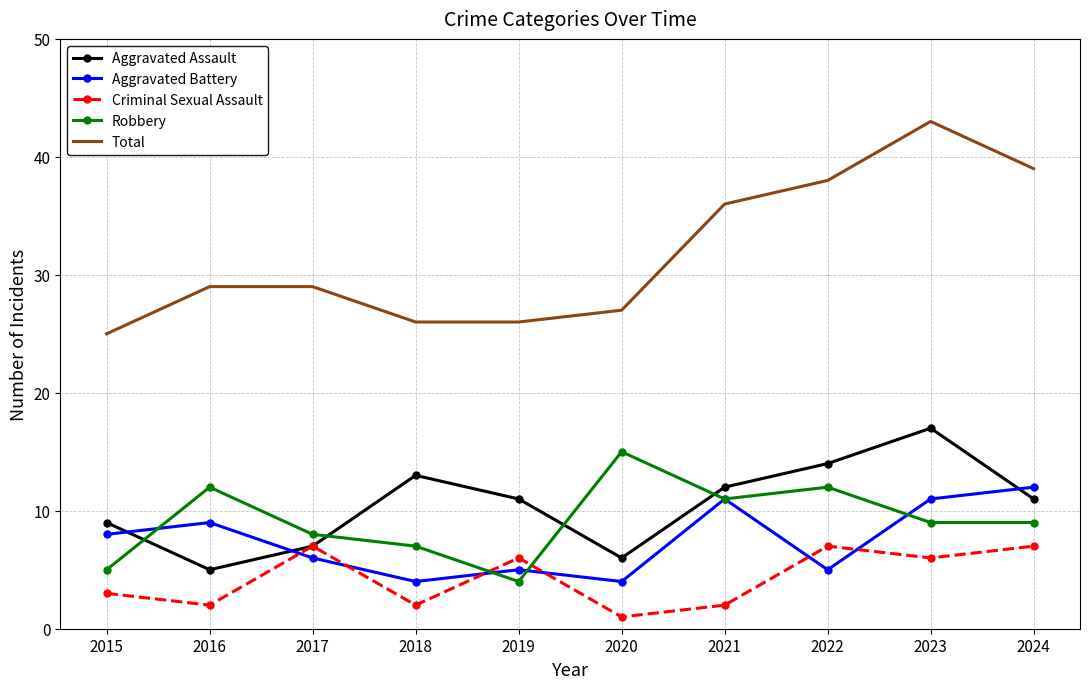

Count the number of data series in this chart.

5